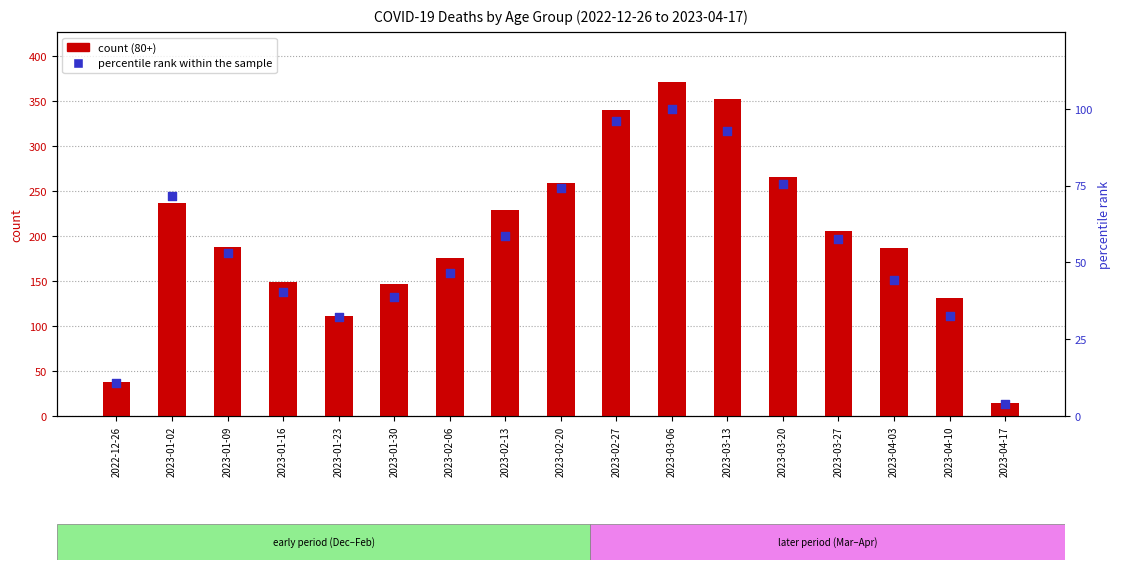

At how many categories does at least one series exceed 183?

10